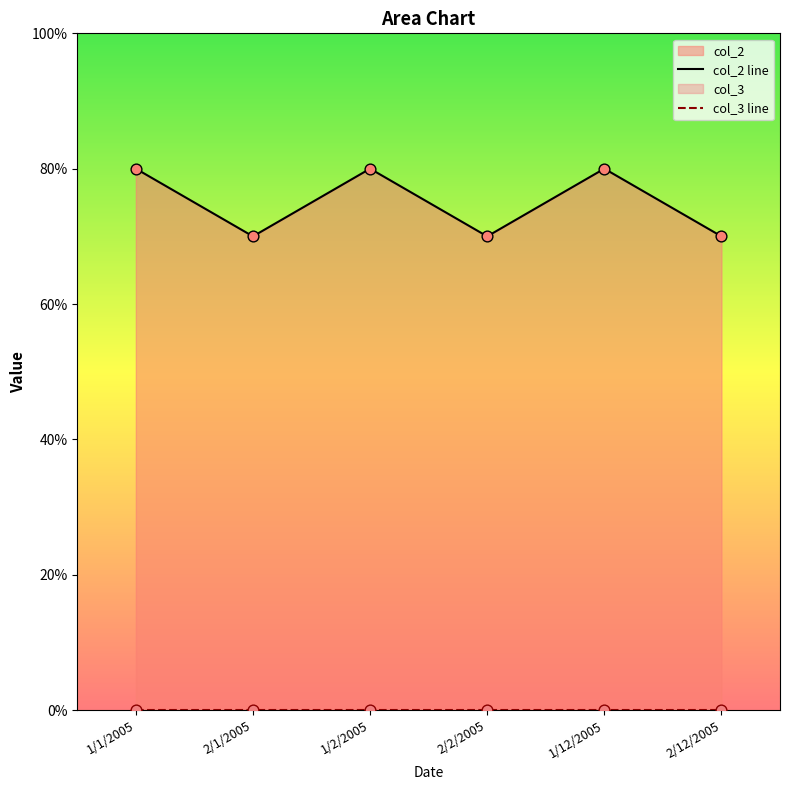

Which series has the widest spread of Y values?

col_2 line